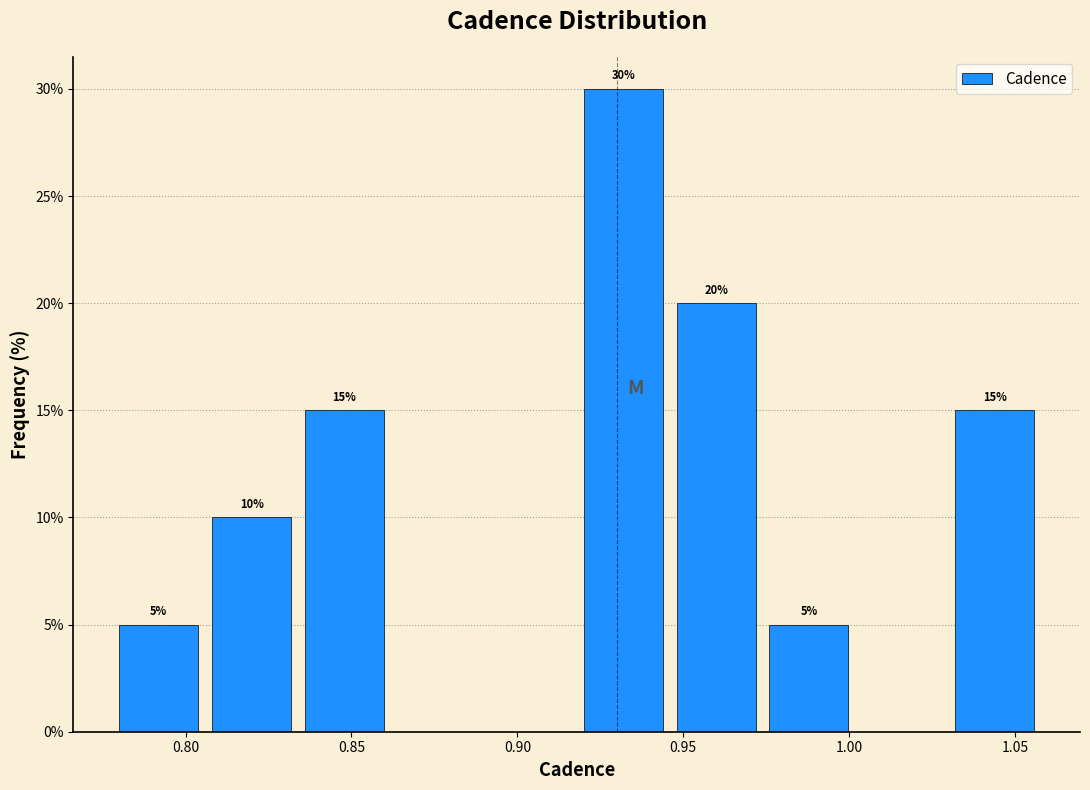

Over which range of the x-axis is the bar tallest?

0.920 to 0.948